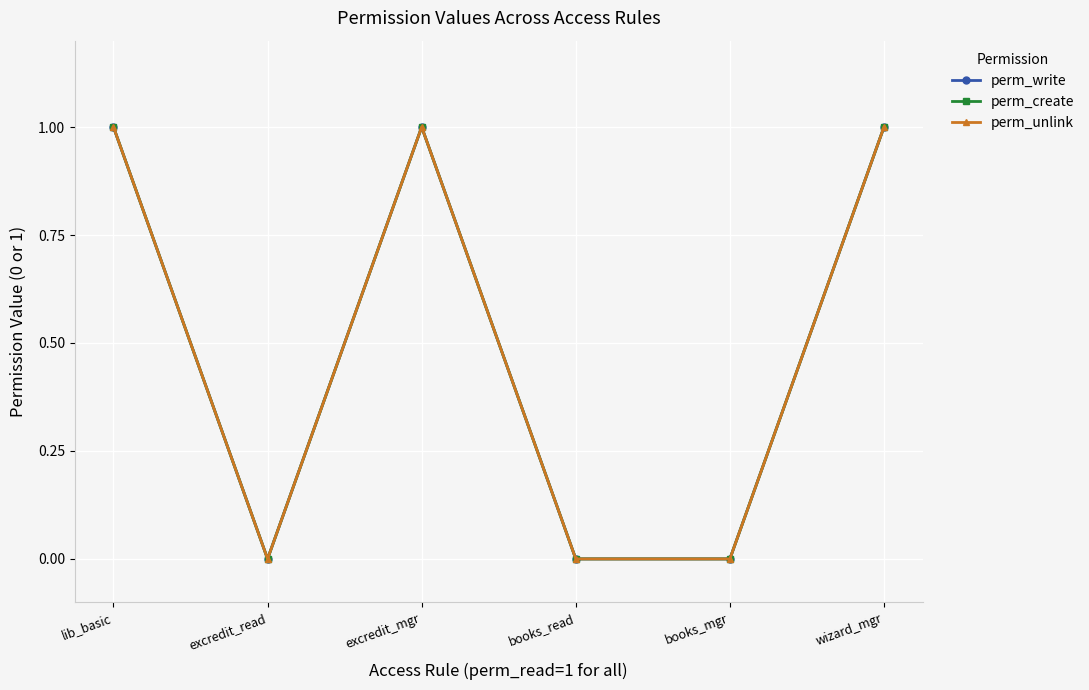

In perm_write, how many points are higher than both neighbors (excluding endpoints)?

1